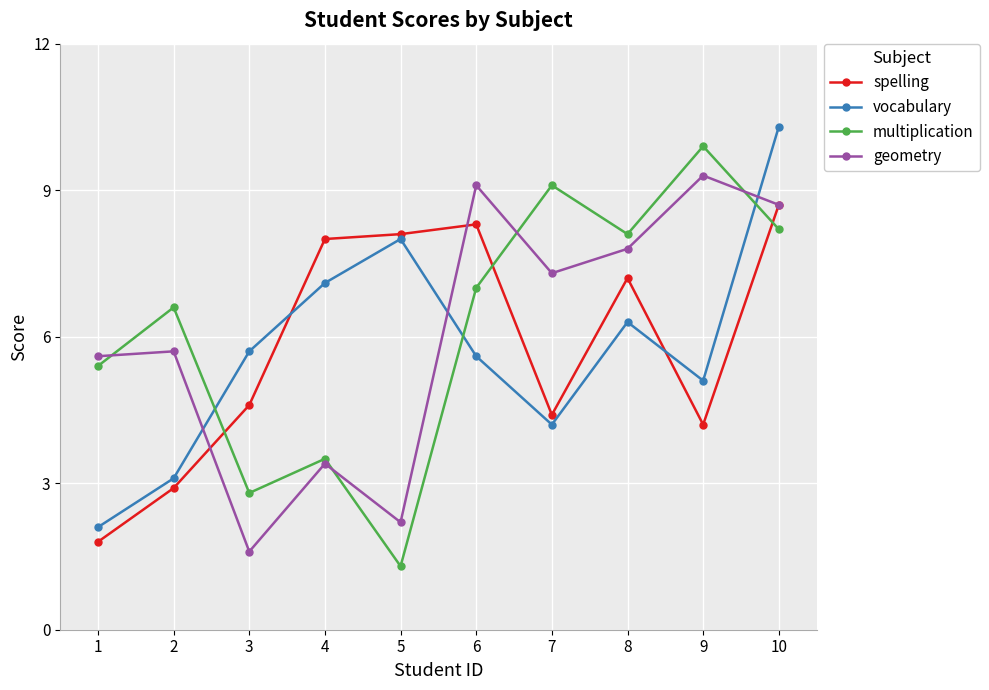

In spelling, how many points are higher than both neighbors (excluding endpoints)?

2